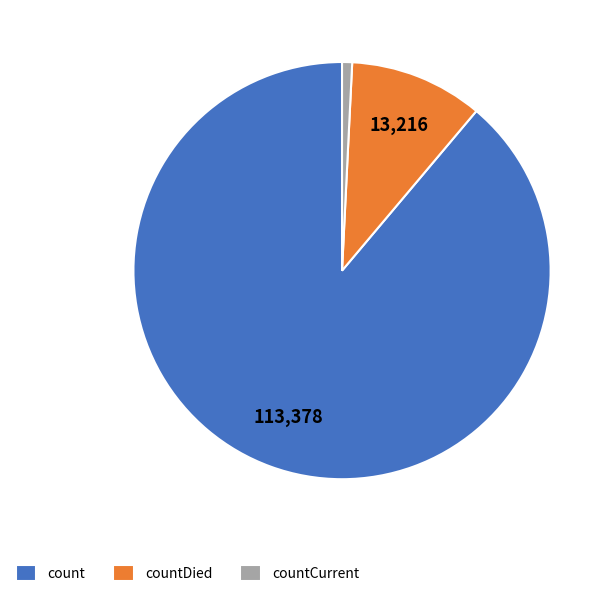

Rank the categories by value from lowest to highest.

countCurrent, countDied, count